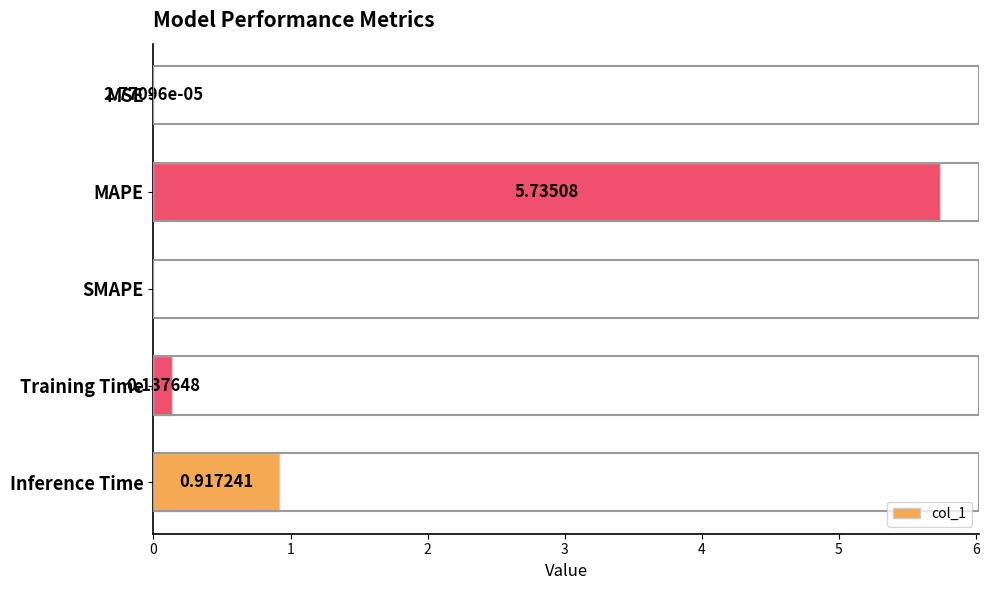

At which category does the chart reach its peak across all series?

MAPE